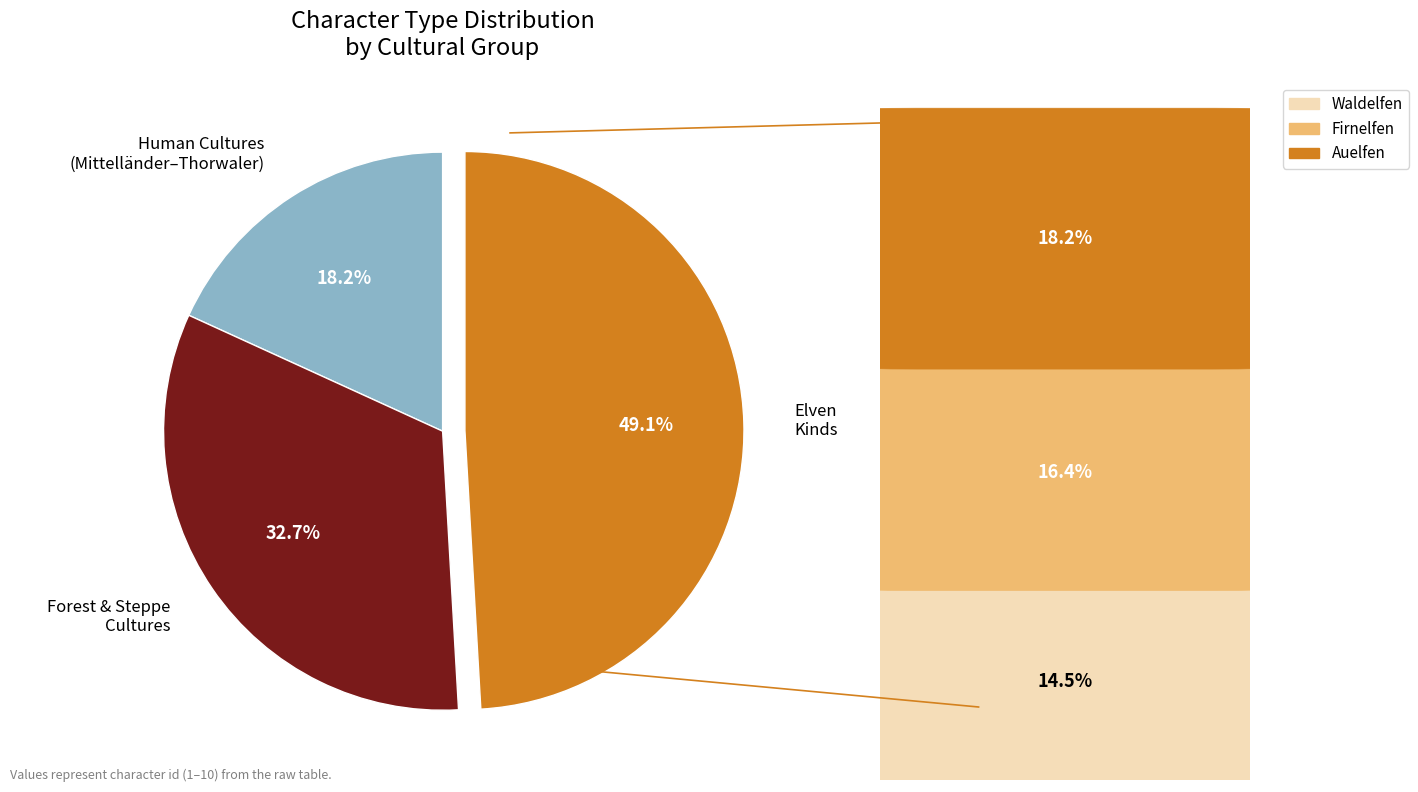

How many slices are in this pie chart?

3